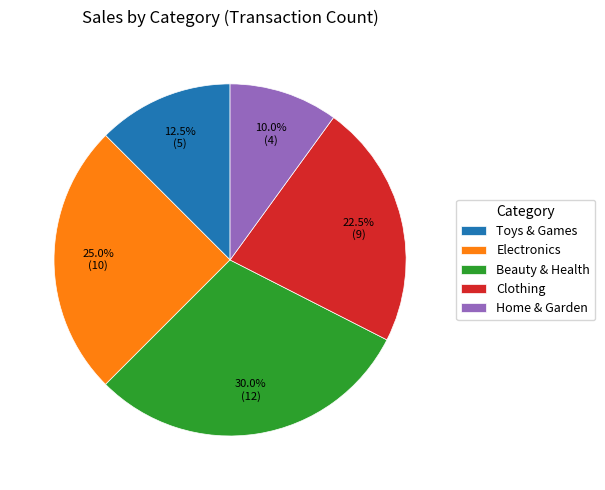

What is the largest slice in the pie chart?

Beauty & Health